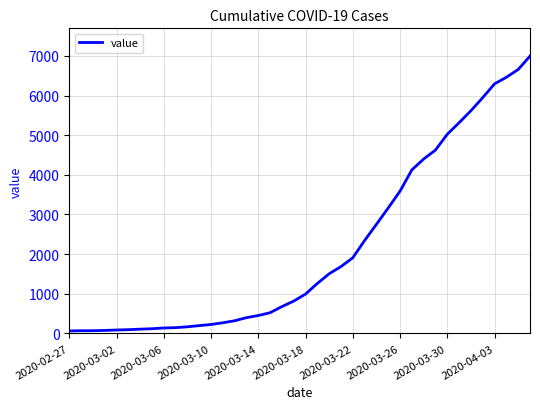

What is the maximum value shown in the chart?

6995